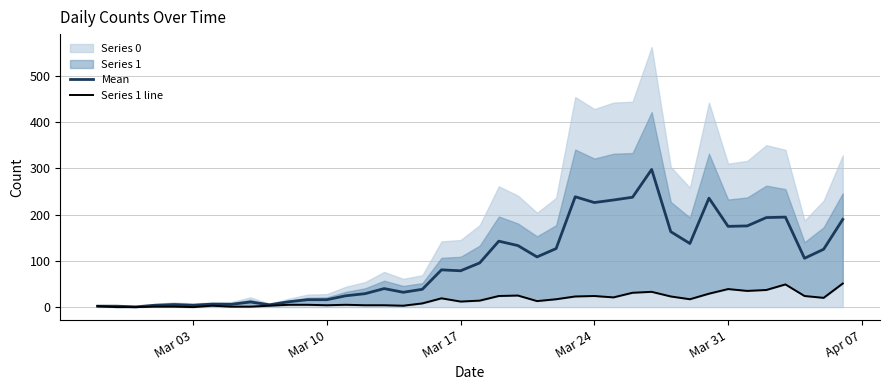

What is the maximum value for Mean?

297.5